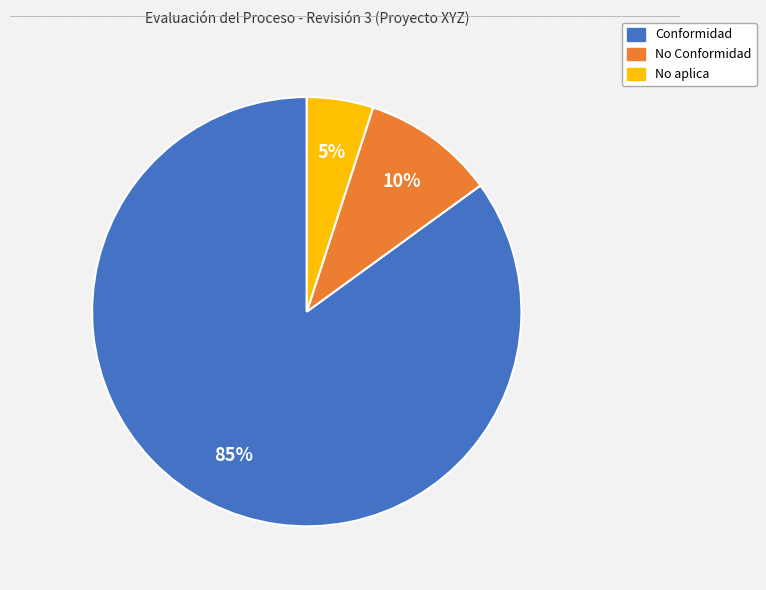

To the nearest percent, what is the difference between the largest and smallest slice percentages?

80%